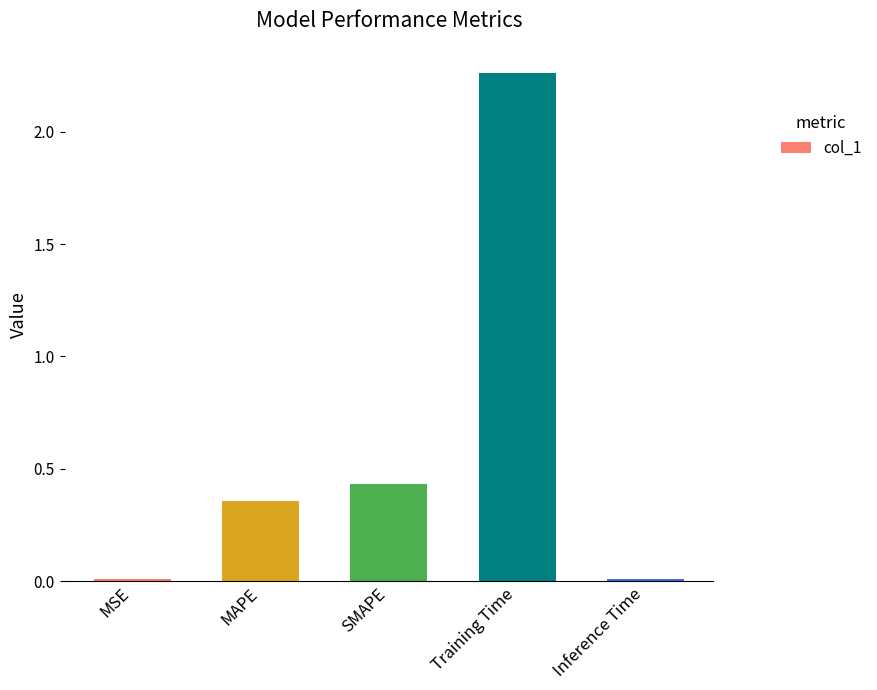

What is the difference between the values at MAPE and Training Time?

1.9